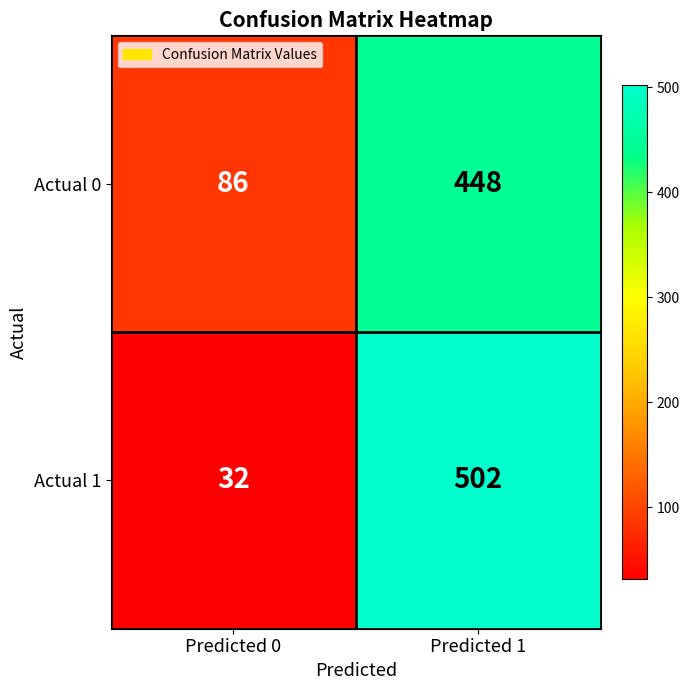

What is the difference between the Actual 1 values at Predicted 0 and Predicted 1?

470